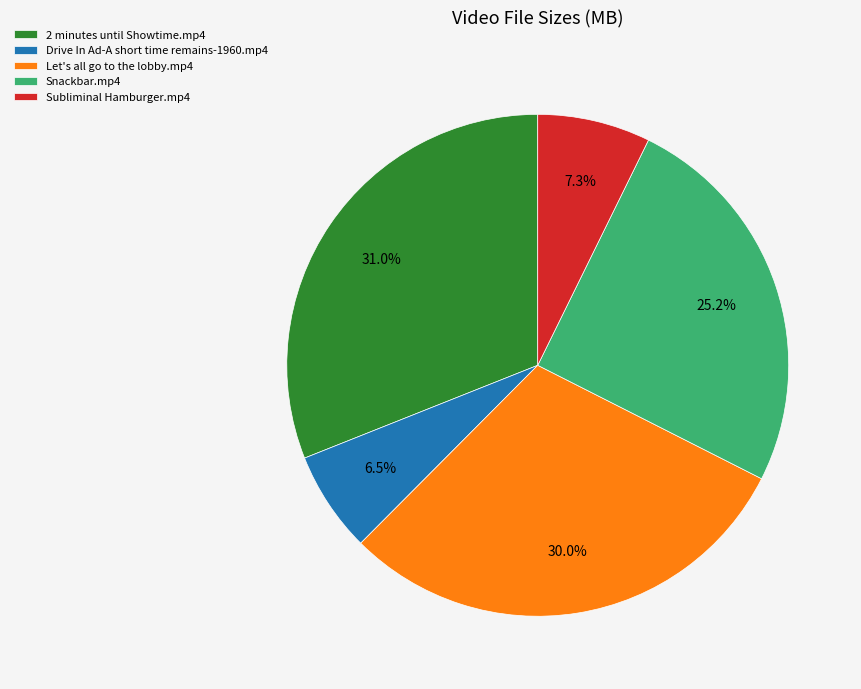

What is the largest slice in the pie chart?

2 minutes until Showtime.mp4